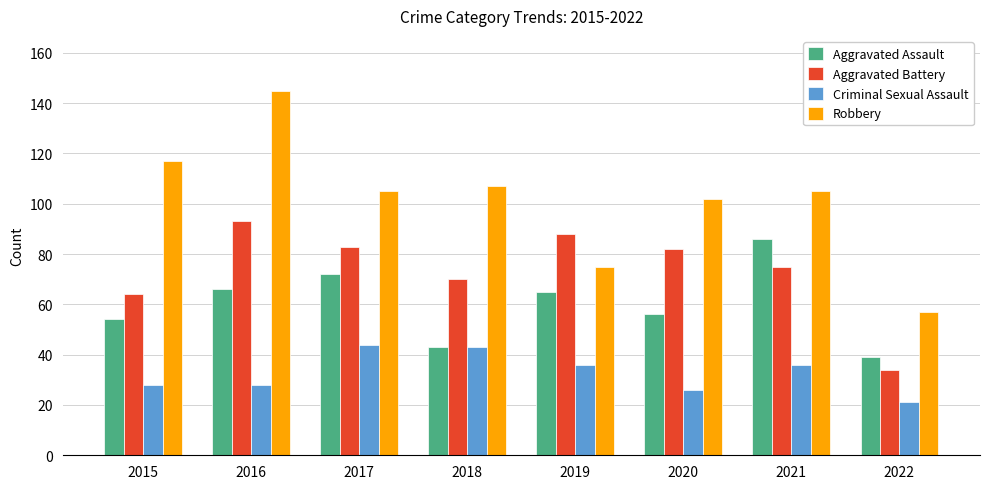

Reading left to right, transcribe all the data shown in this chart.

Aggravated Assault: 2015=54	2016=66	2017=72	2018=43	2019=65	2020=56	2021=86	2022=39
Aggravated Battery: 2015=64	2016=93	2017=83	2018=70	2019=88	2020=82	2021=75	2022=34
Criminal Sexual Assault: 2015=28	2016=28	2017=44	2018=43	2019=36	2020=26	2021=36	2022=21
Robbery: 2015=117	2016=145	2017=105	2018=107	2019=75	2020=102	2021=105	2022=57